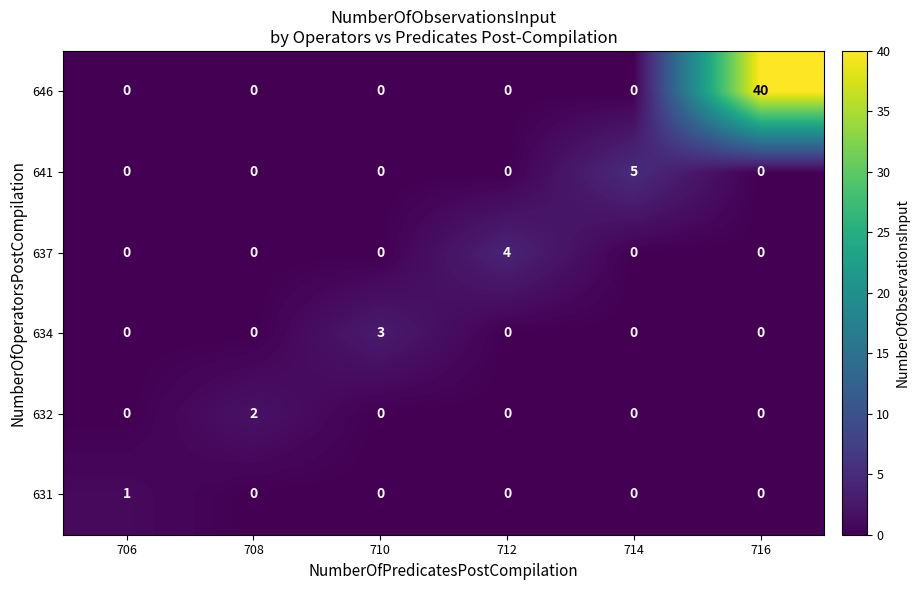

The 637 series shows 6 at 712. True or false?

False